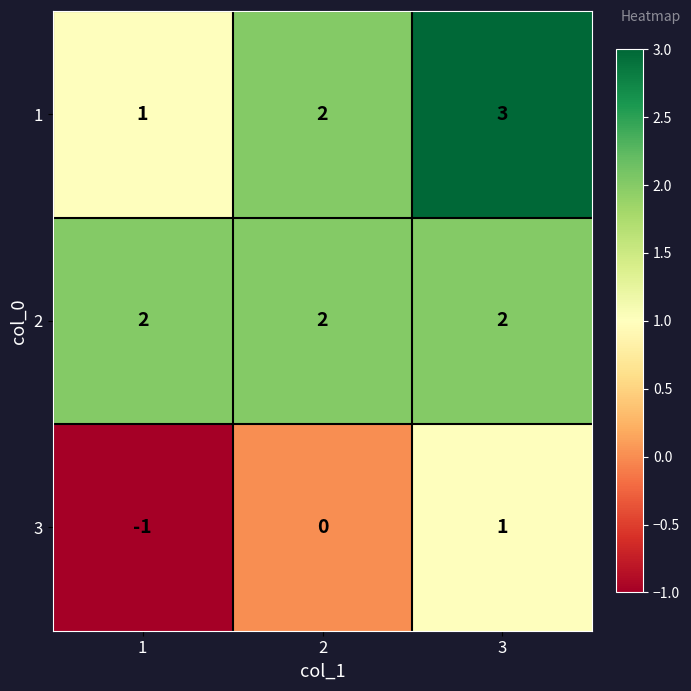

How many 1 values are between 1 and 3?

3